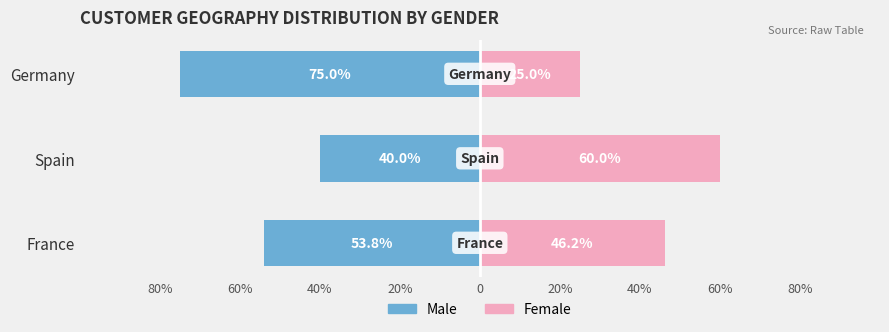

How many categories are shown in the chart?

3